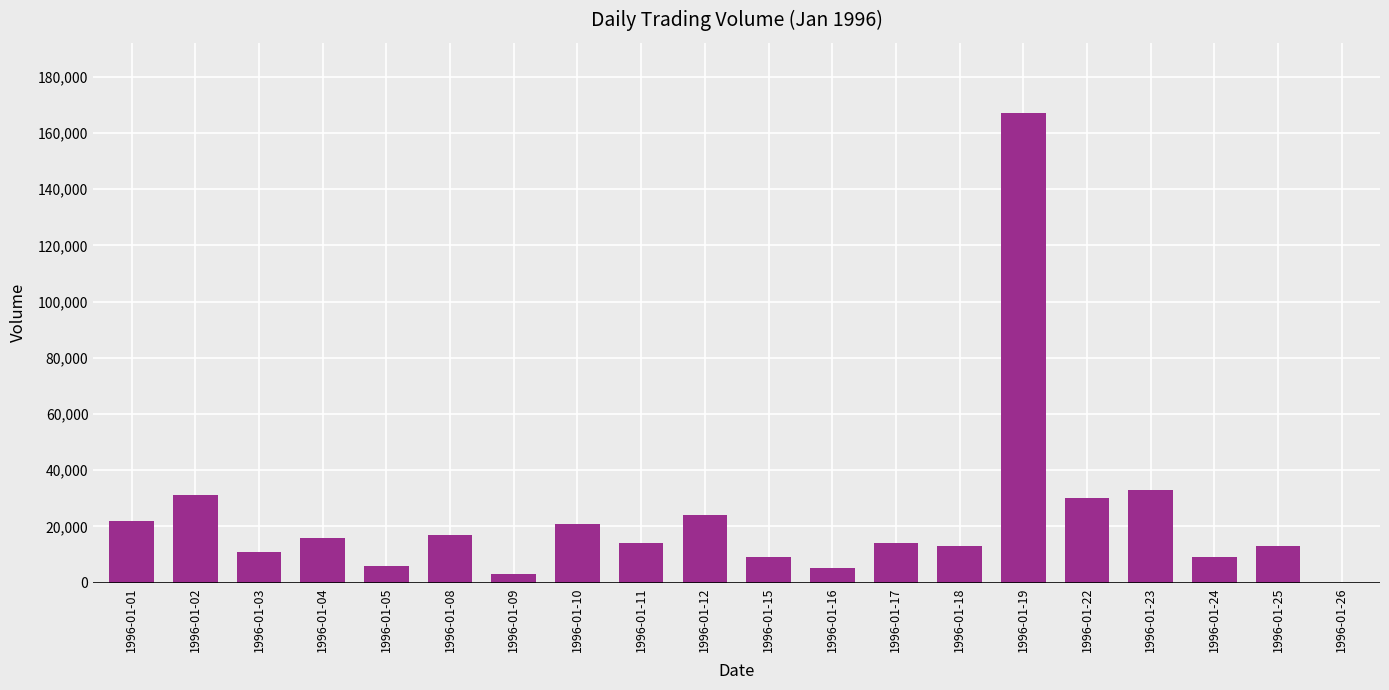

What is the ratio of the value at 1996-01-05 to the value at 1996-01-17?

0.4